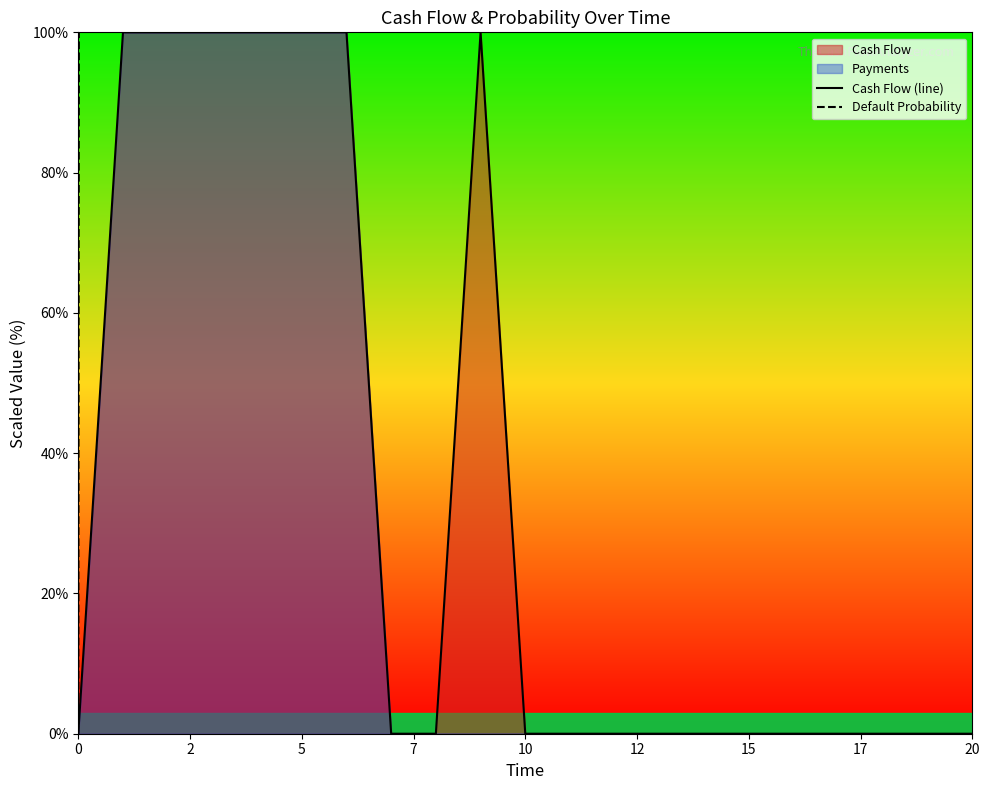

The value of Cash Flow (line) at 10 is 0.0. True or false?

True